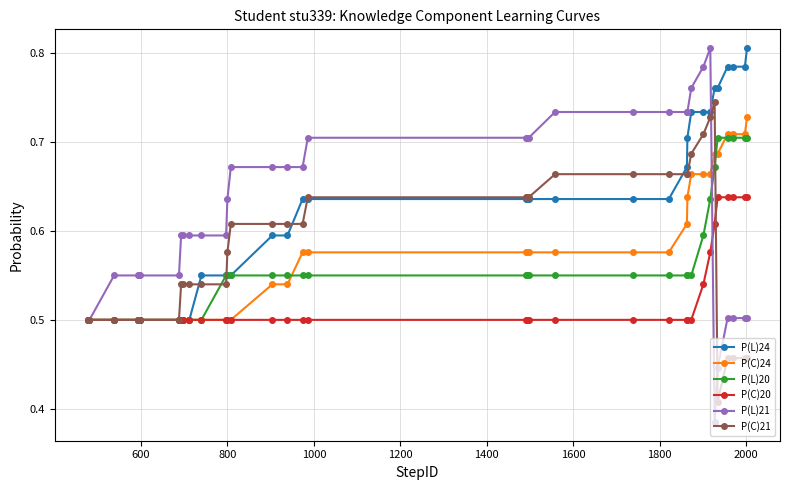

At how many categories does at least one series exceed 0?

35